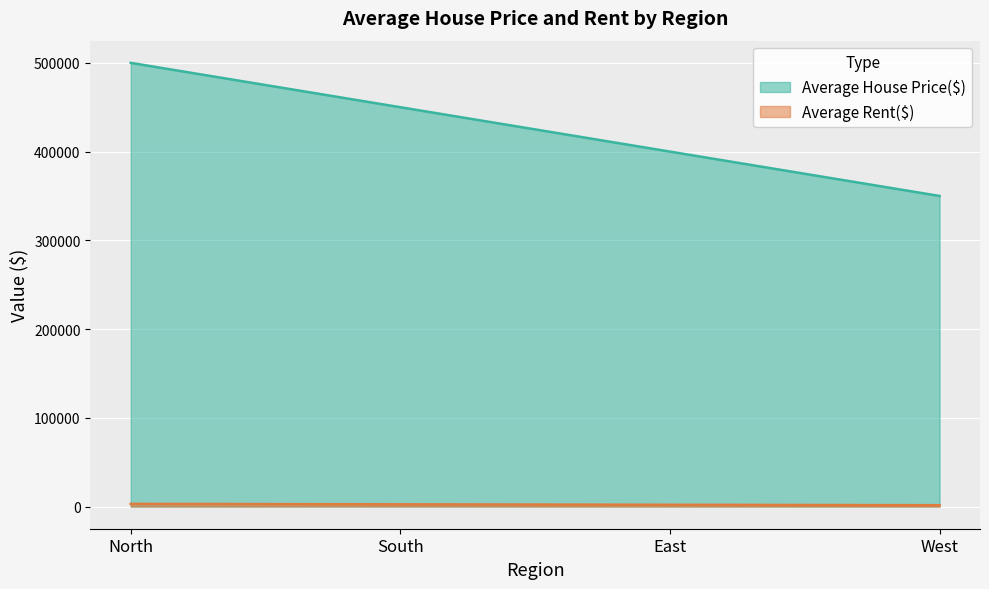

What is the average value of the Average Rent($) series?

2250